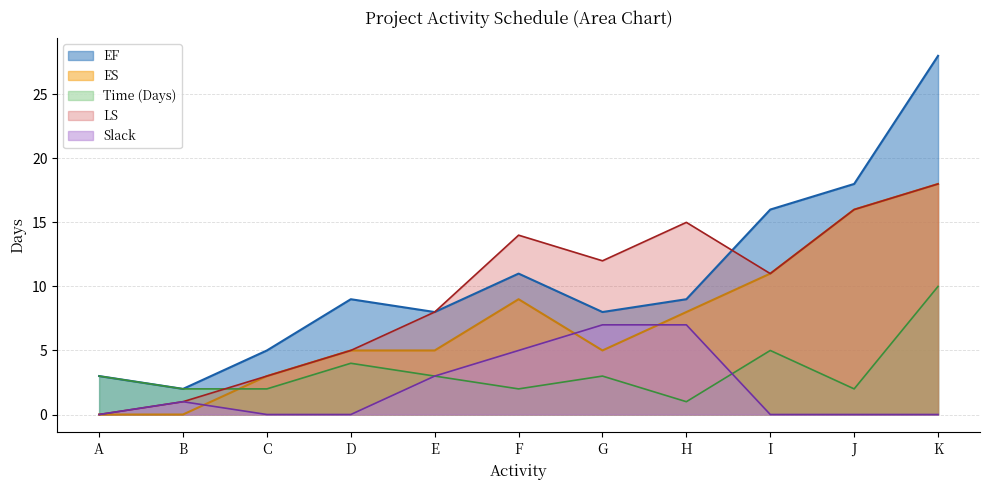

The ES series shows 8 at H. True or false?

True